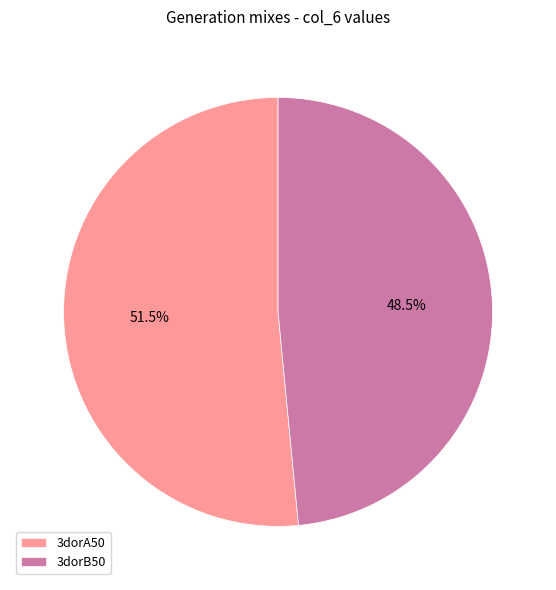

Does any single category account for the majority?

Yes